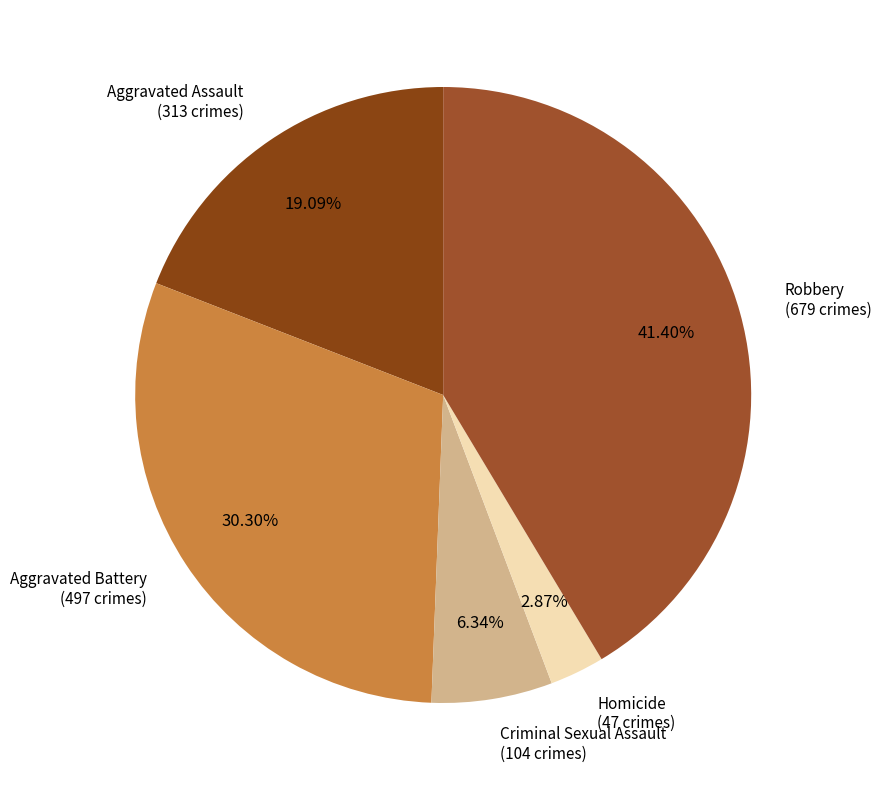

What percentage do Aggravated Assault and Robbery together represent?

60.5%